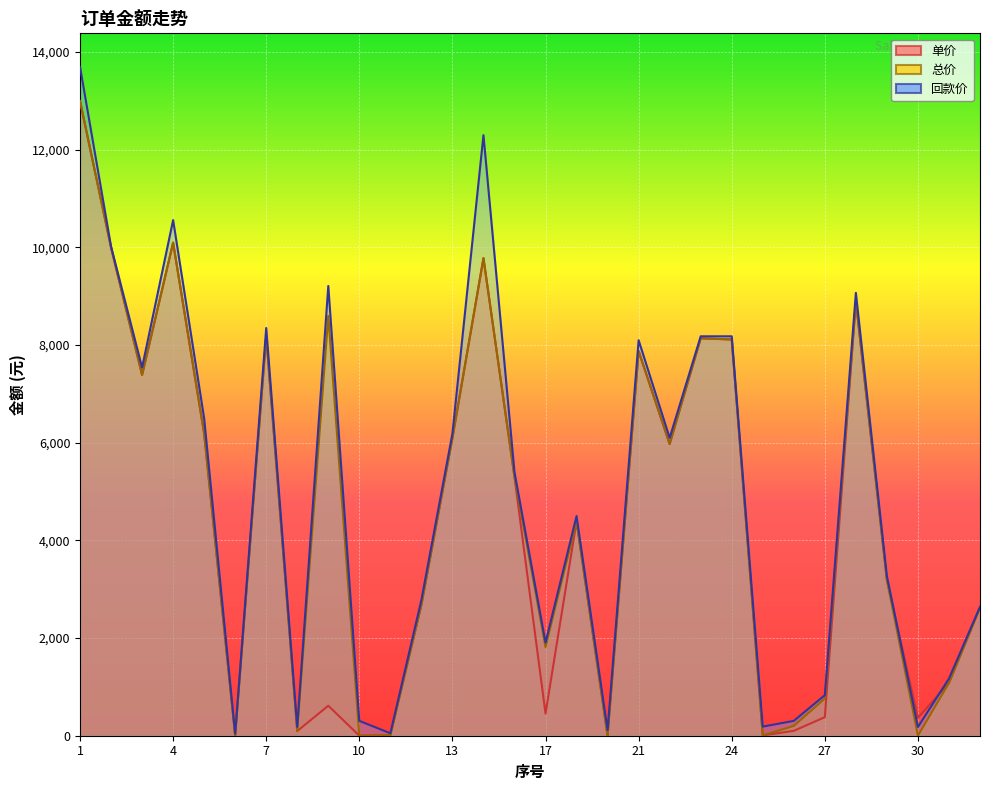

Reading left to right, transcribe all the data shown in this chart.

单价: 12999.0	9999.0	7388.0	10098.0	6186.0	0.0	8183.1	95.0	614.0	0.0	7.0	2676.0	6095.0	9780.0	5299.0	453.8	4390.0	0.0	7877.0	5973.0	8138.7	8115.2	7.0	100.0	380.0	8896.0	3189.0	366.0	1080.0	2619.0
总价: 12999.0	9999.0	7388.0	10098.0	6186.0	0.0	8183.1	95.0	8596.0	0.0	7.0	2676.0	6095.0	9780.0	5299.0	1815.0	4390.0	0.0	7877.0	5973.0	8138.7	8115.2	7.0	200.0	760.0	8896.0	3189.0	0.0	1080.0	2619.0
回款价: 13700.0	10020.0	7540.0	10560.0	6500.0	40.0	8350.0	180.0	9211.0	304.0	50.0	2780.0	6190.0	12300.0	5400.0	1908.0	4500.0	115.0	8100.0	6100.0	8180.0	8180.0	186.0	304.0	830.0	9070.0	3270.0	178.8	1170.0	2640.0